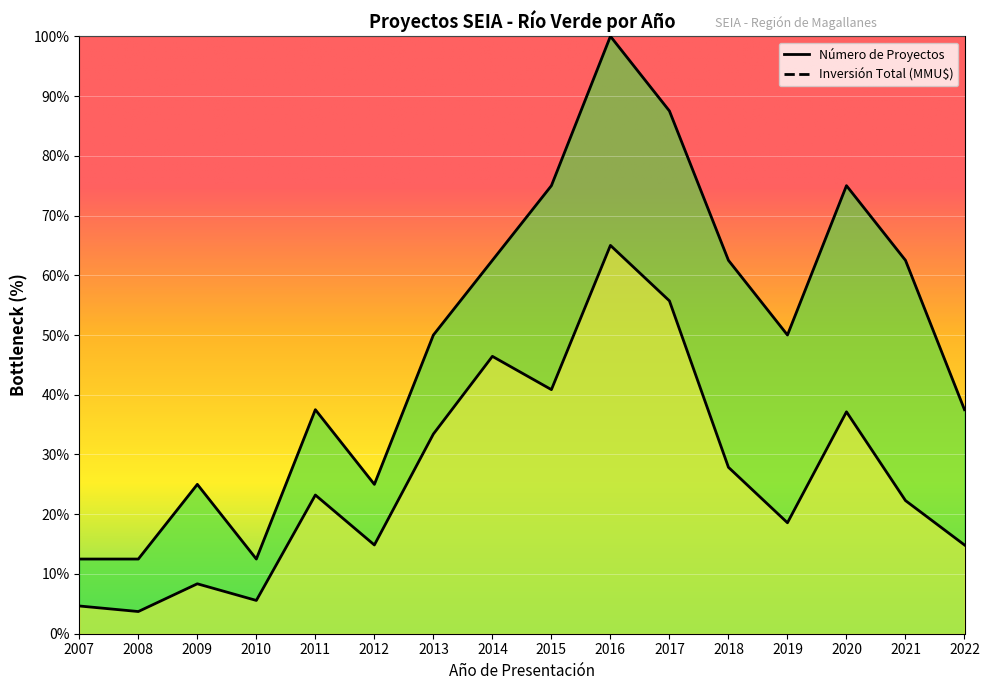

Read the Número de Proyectos value at 2009.

25.0